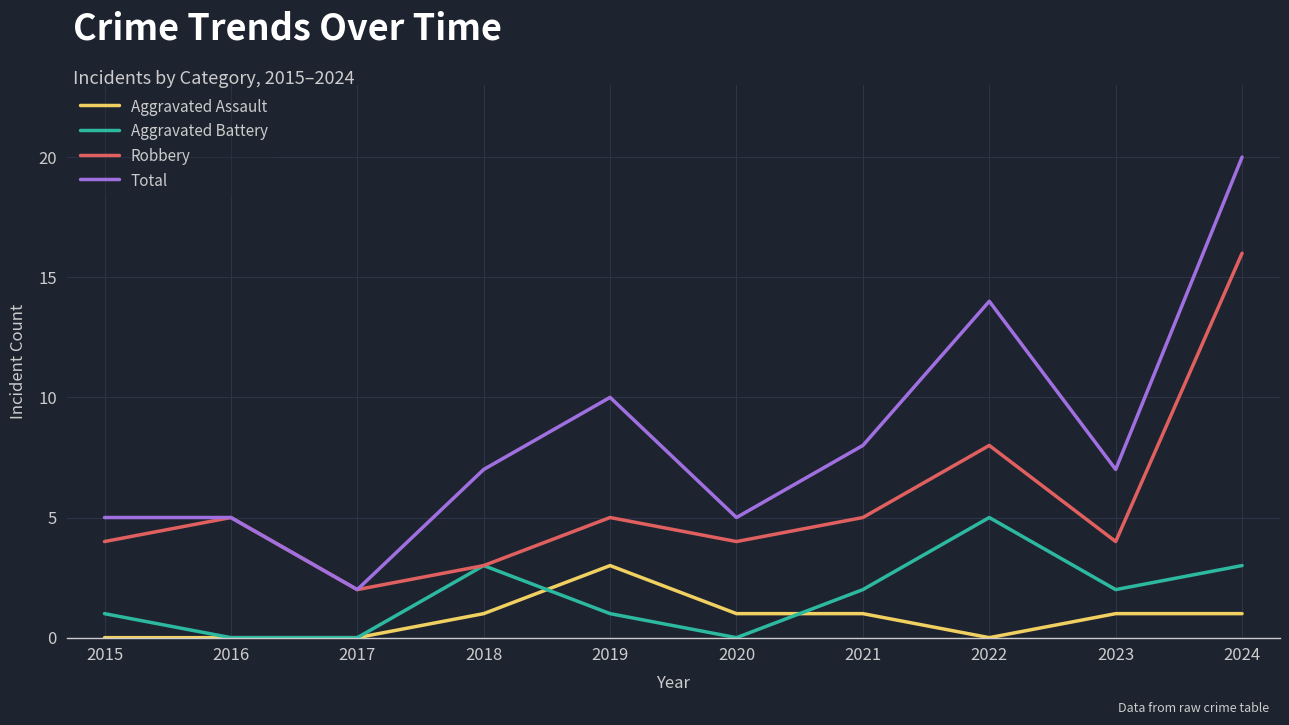

What is the difference between the maximum and second lowest values in the Aggravated Assault series?

3